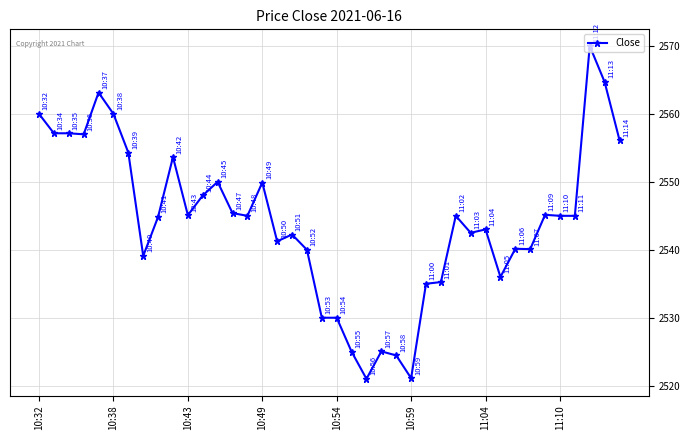

True or false: the data has more than 1 interior local peaks.

True